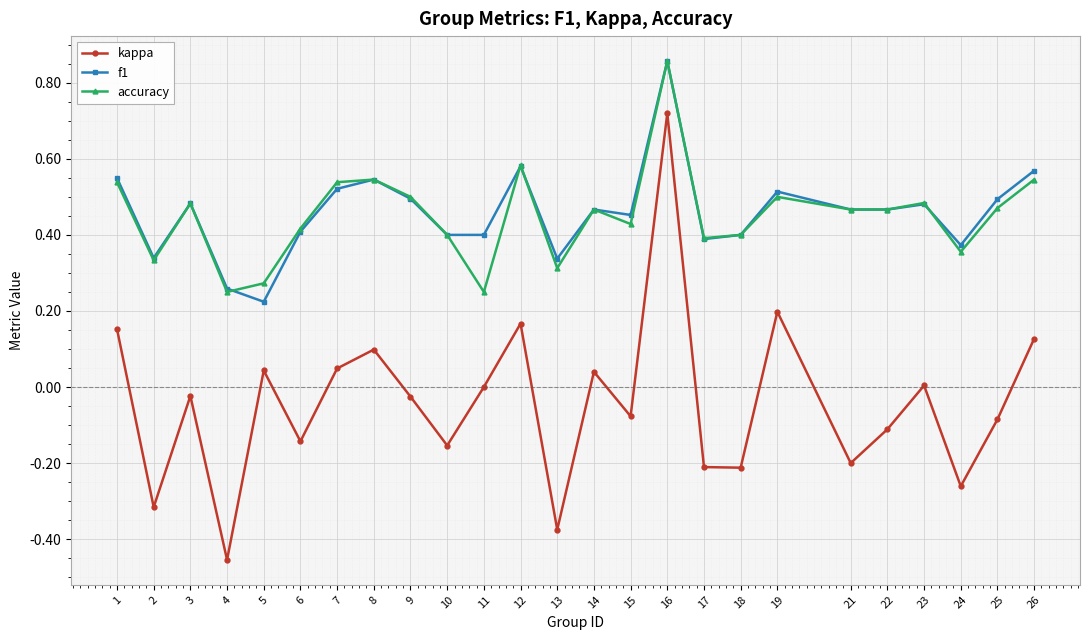

How many lines are shown in the chart?

3